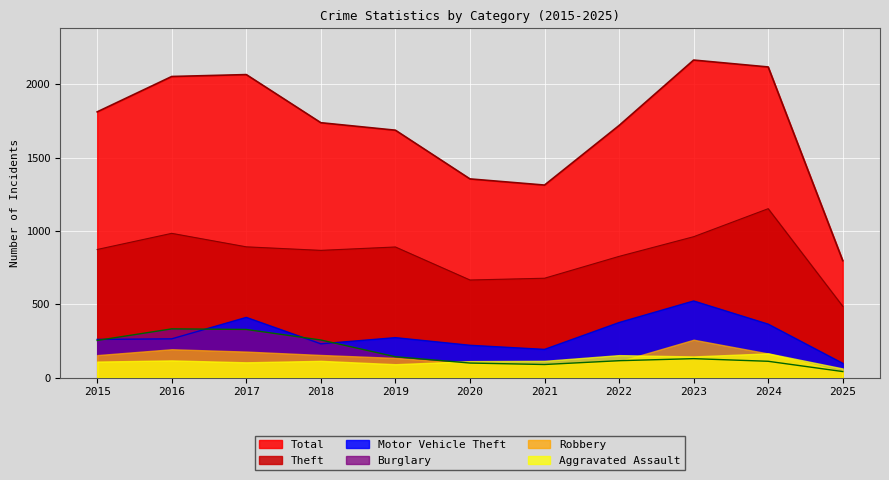

What is the sum of the Motor Vehicle Theft values at 2017 and 2019?

684